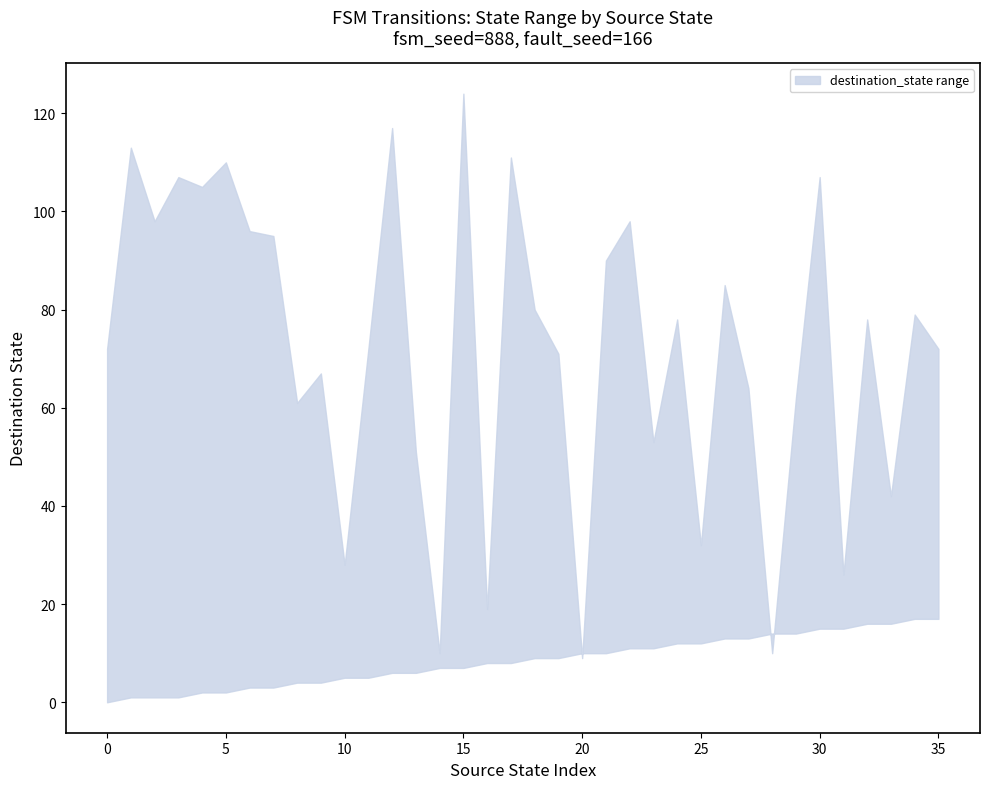

What is the sum of all lower values?

307